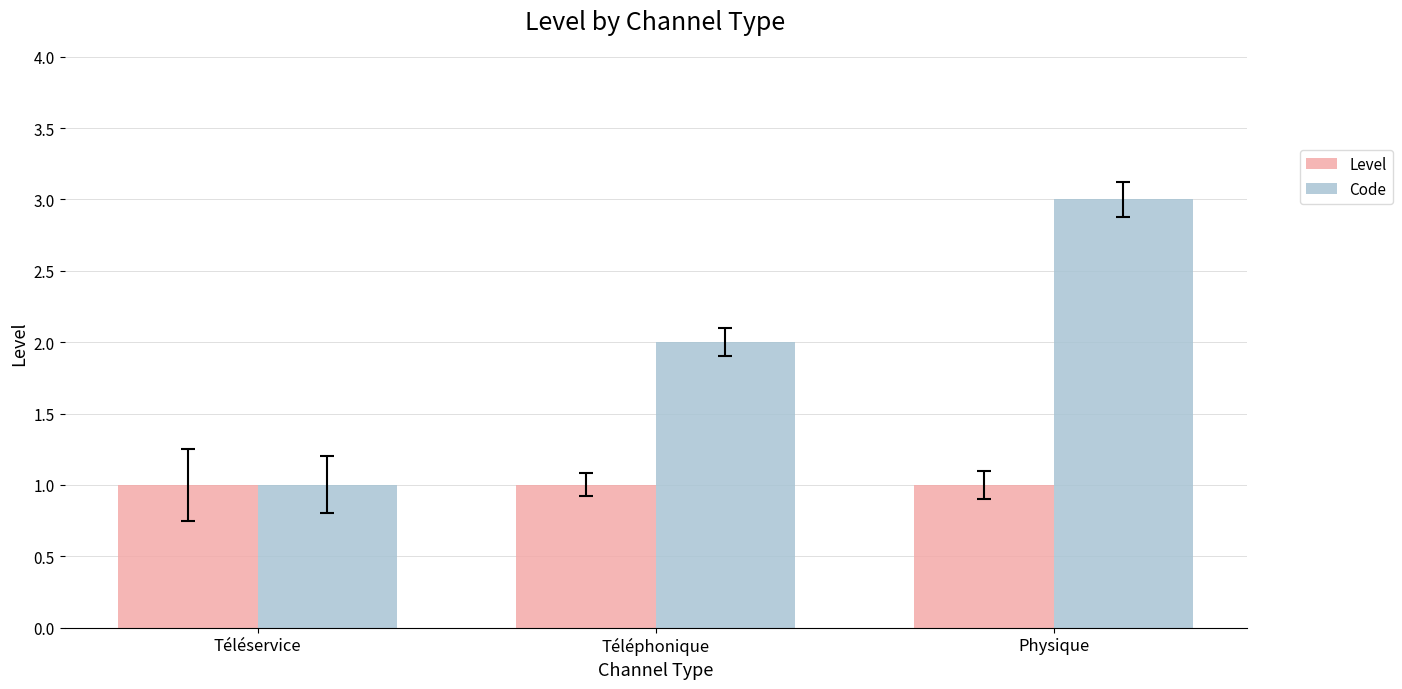

How many bars are there in total?

6